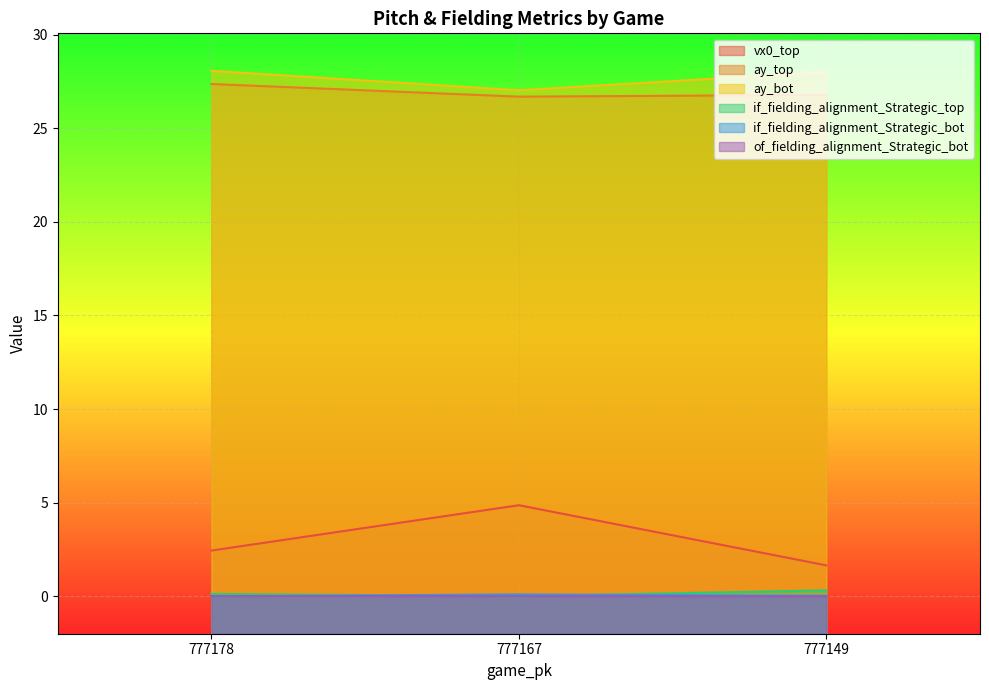

Rank the series by their maximum value, from highest to lowest.

ay_bot, ay_top, vx0_top, if_fielding_alignment_Strategic_top, if_fielding_alignment_Strategic_bot, of_fielding_alignment_Strategic_bot